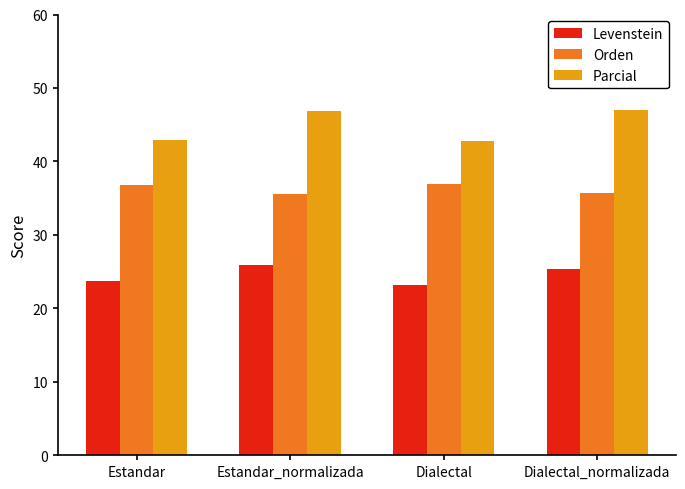

Is it true that Parcial equals 9.7 at Estandar?

False